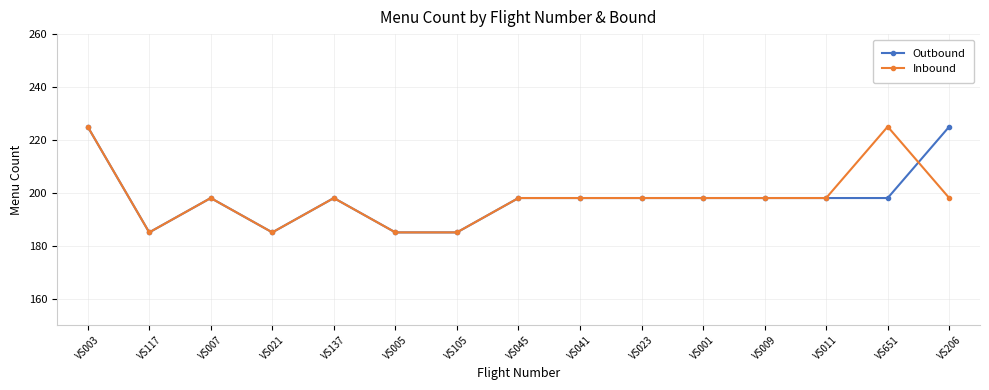

Count the number of categories in the chart.

15